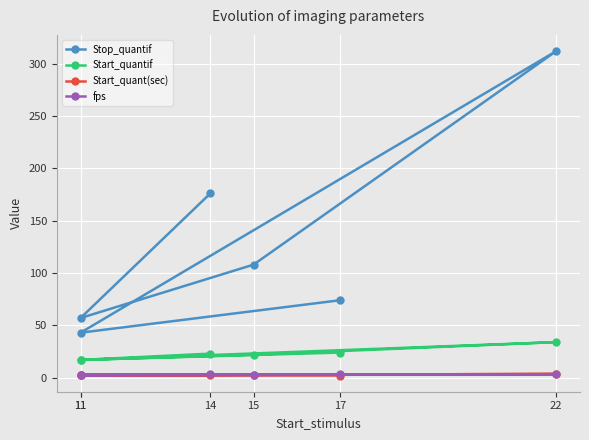

What is the smallest value displayed?

2.1